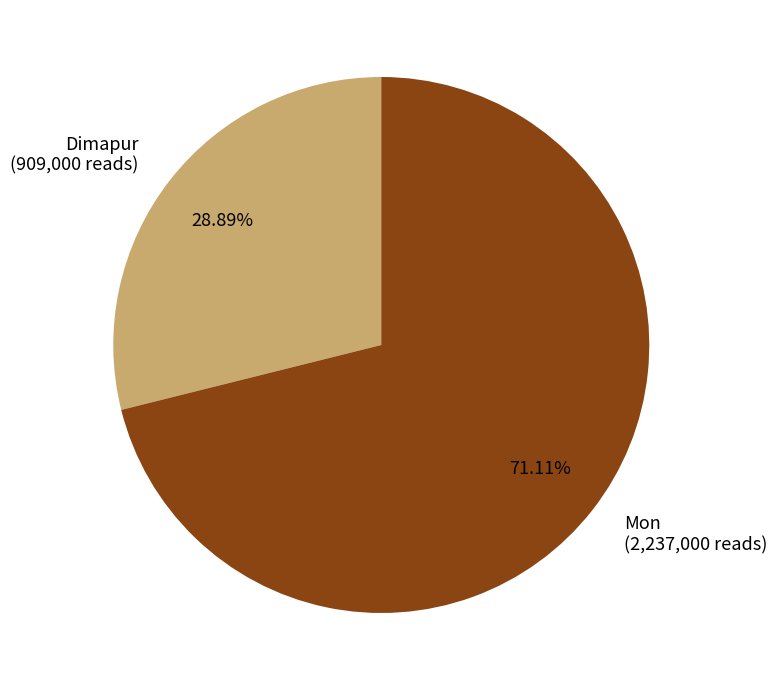

To the nearest percent, what is the average slice percentage?

50%